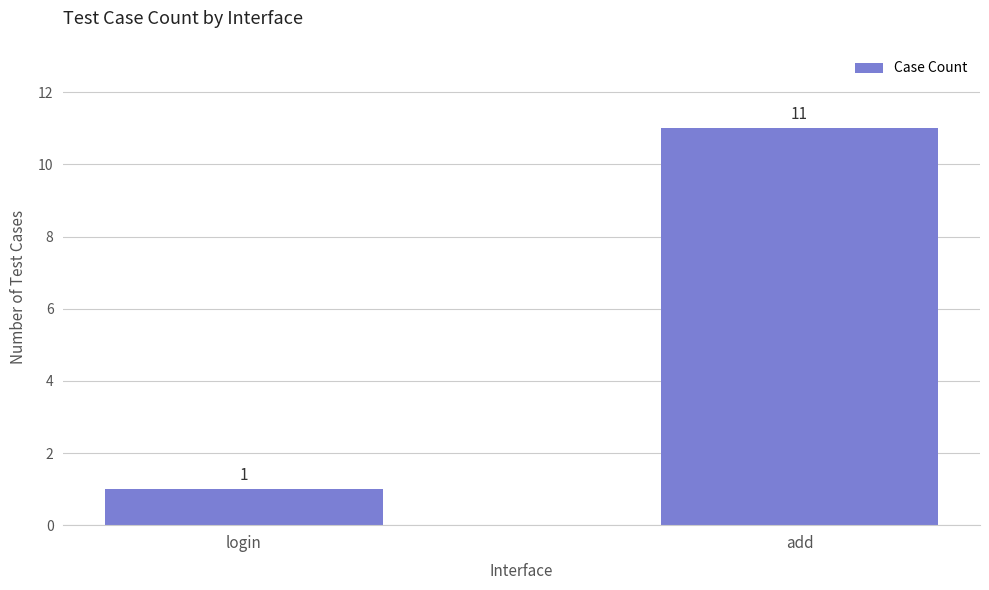

Between add and login, which is larger?

add